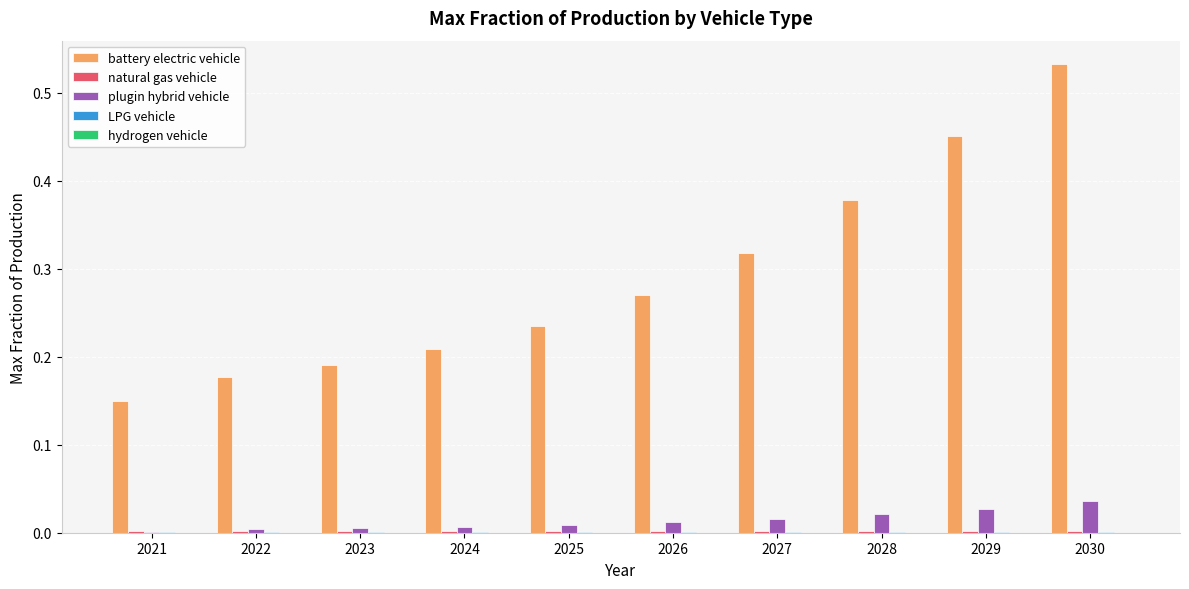

Which series has the largest total across all categories?

battery electric vehicle